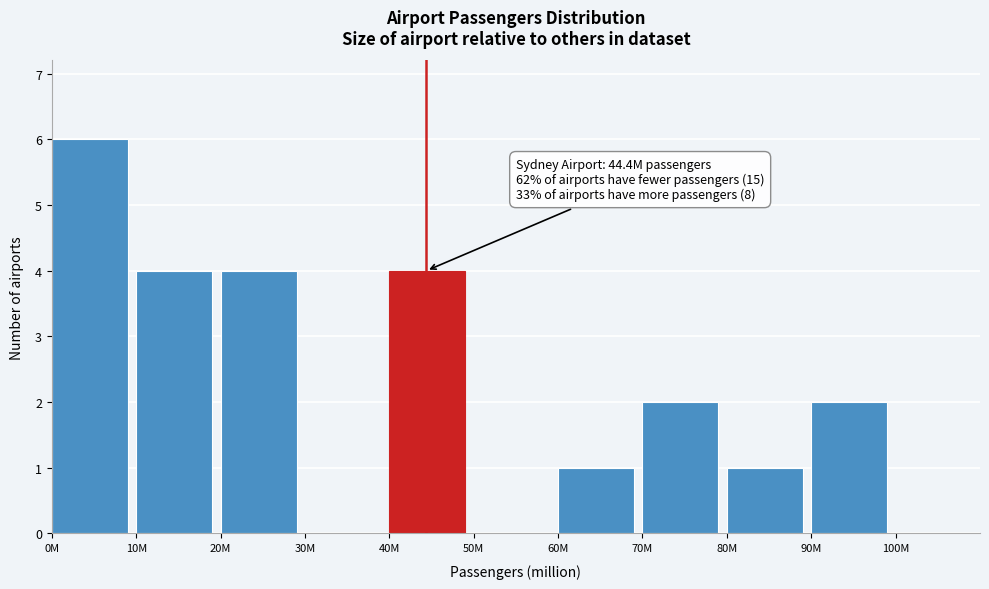

Reading left to right, what are all the values shown in this chart?

0M=6	10M=4	20M=4	30M=0	40M=4	50M=0	60M=1	70M=2	80M=1	90M=2